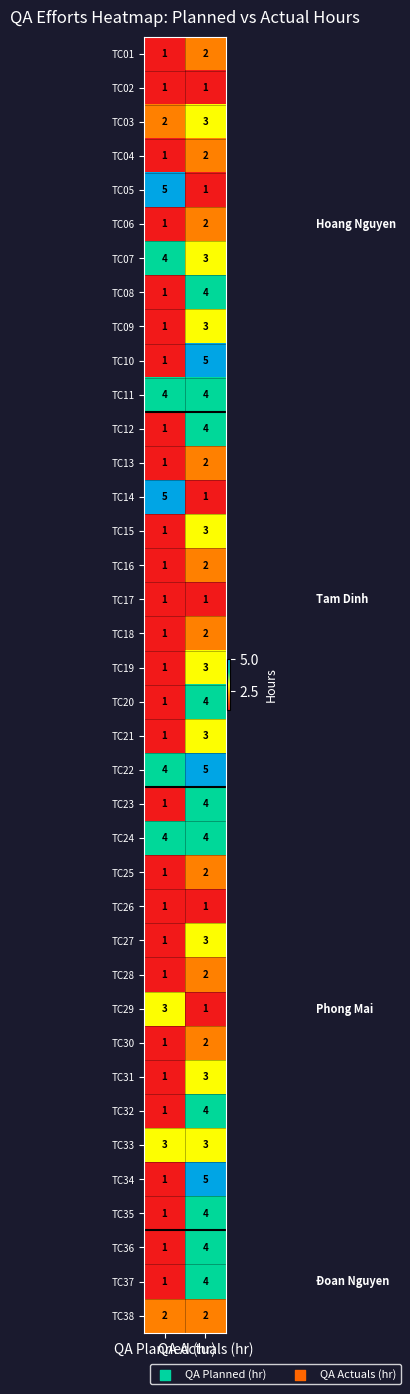

What is the greatest value displayed?

5